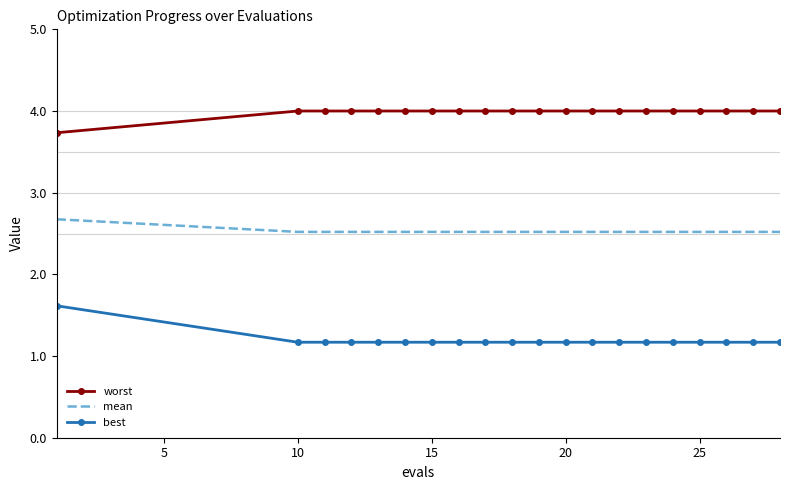

What are all the series names shown in the legend?

worst, mean, best